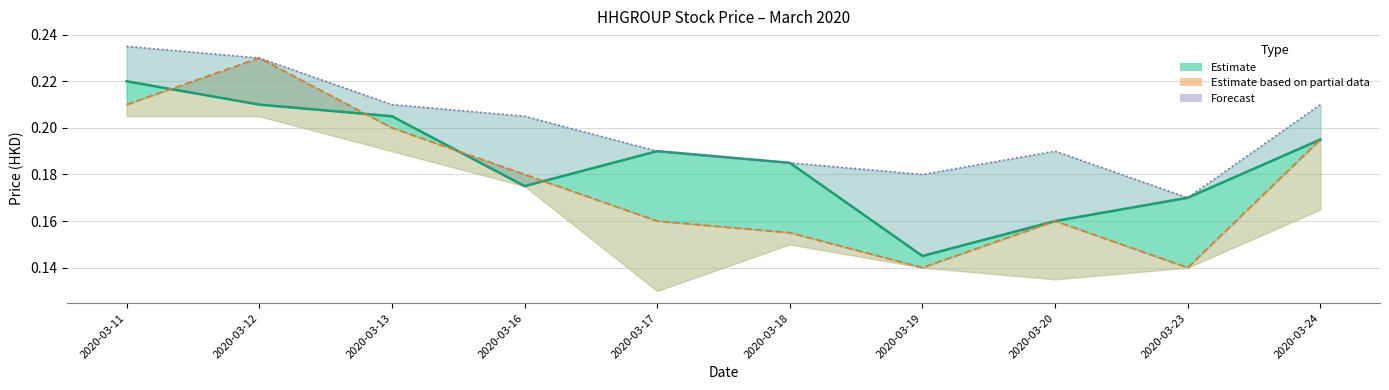

Which has a higher value, 2020-03-11 or 2020-03-17?

2020-03-11